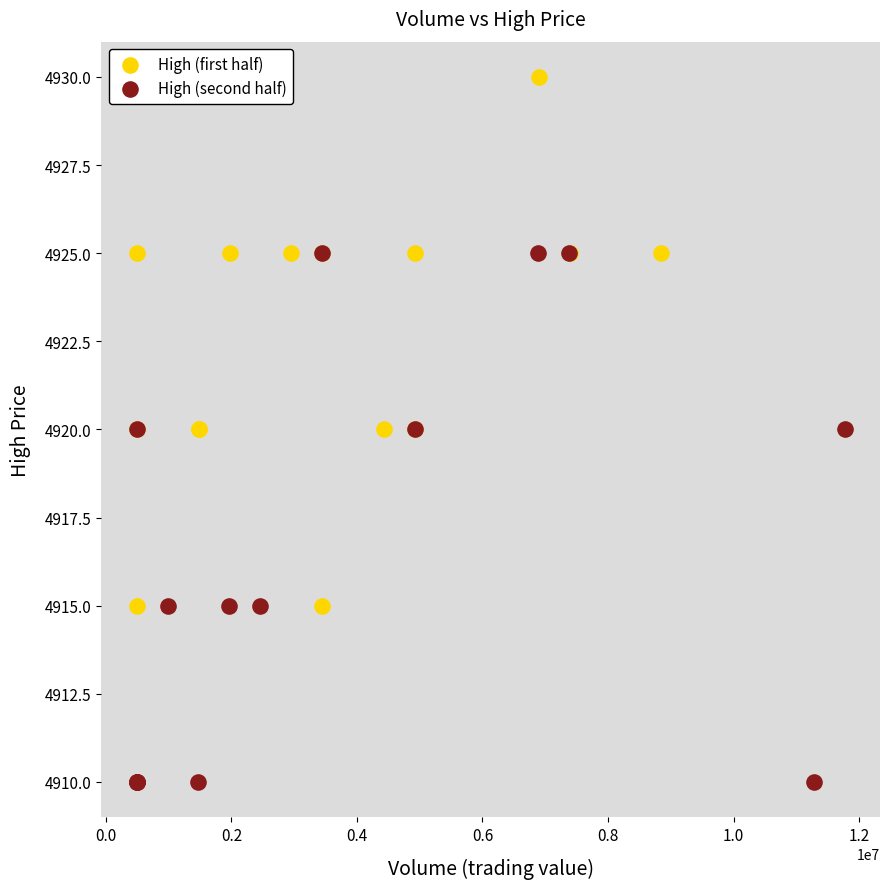

What are all the series names shown in the legend?

High (first half), High (second half)